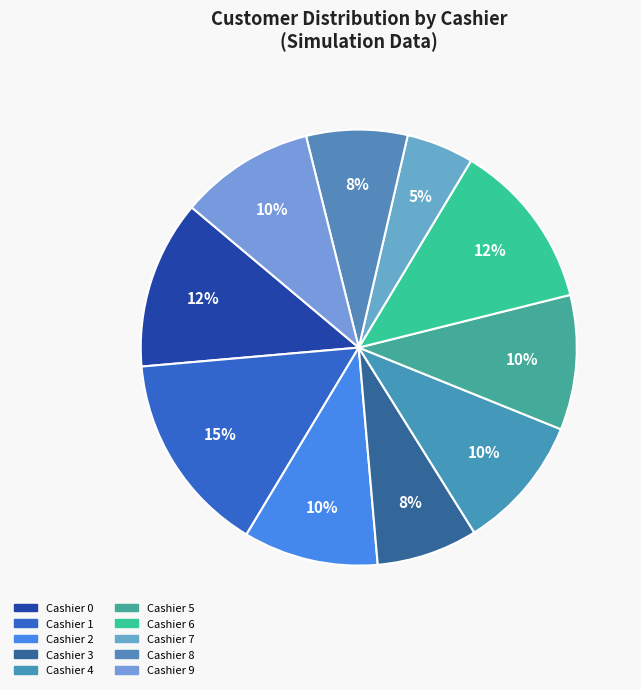

Is there any slice that represents more than half of the pie?

No